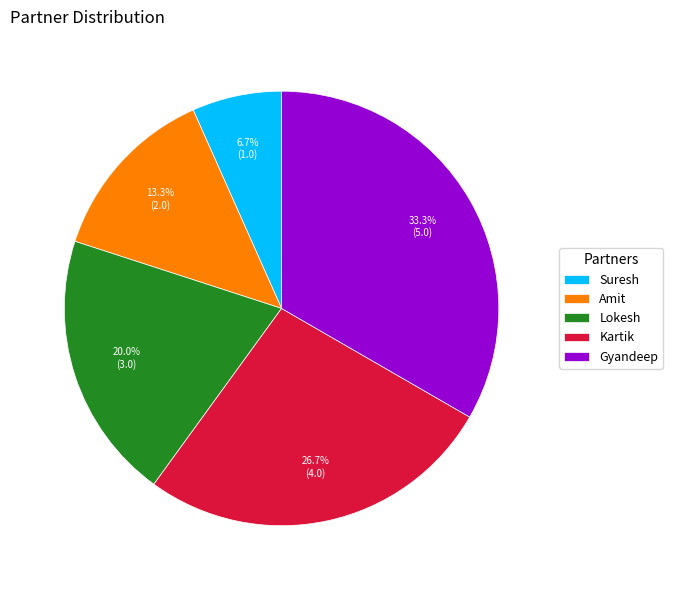

Count the number of slices in the pie.

5